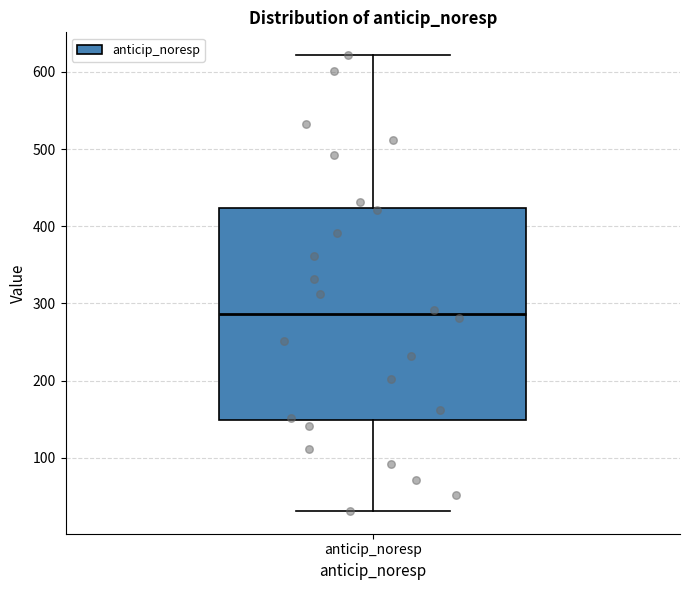

Transcribe this box plot: give where the median line is, the range the box spans, and where the two whiskers end, as read against the y-axis. The values are not printed on the chart, so give them approximately, as read against the axis.

median 290, box 150 to 420, whiskers 30 to 620